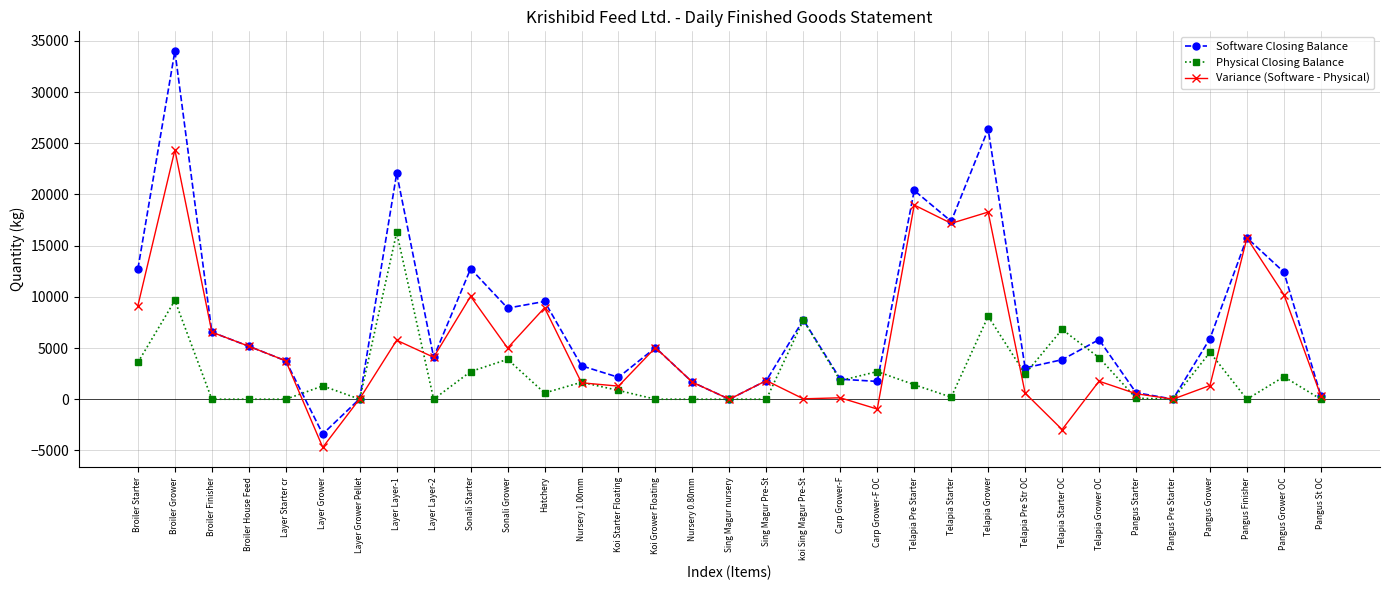

What is the value of the Variance (Software - Physical) point at the 26th from the left?

-2960